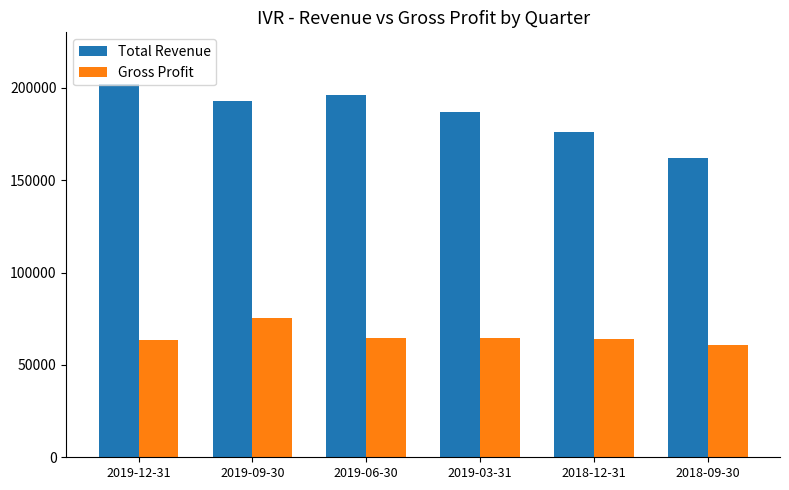

Is the value of Total Revenue at 2018-09-30 greater than the value of Gross Profit at 2018-12-31?

Yes